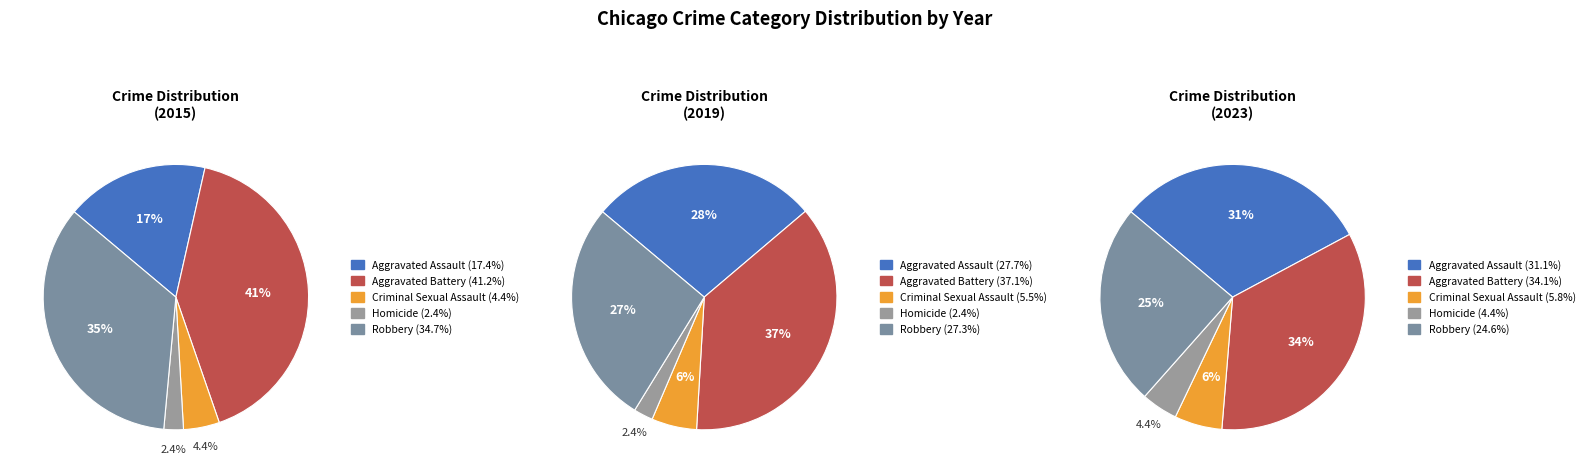

To the nearest percent, what is the difference between the largest and smallest slice percentages?

39%